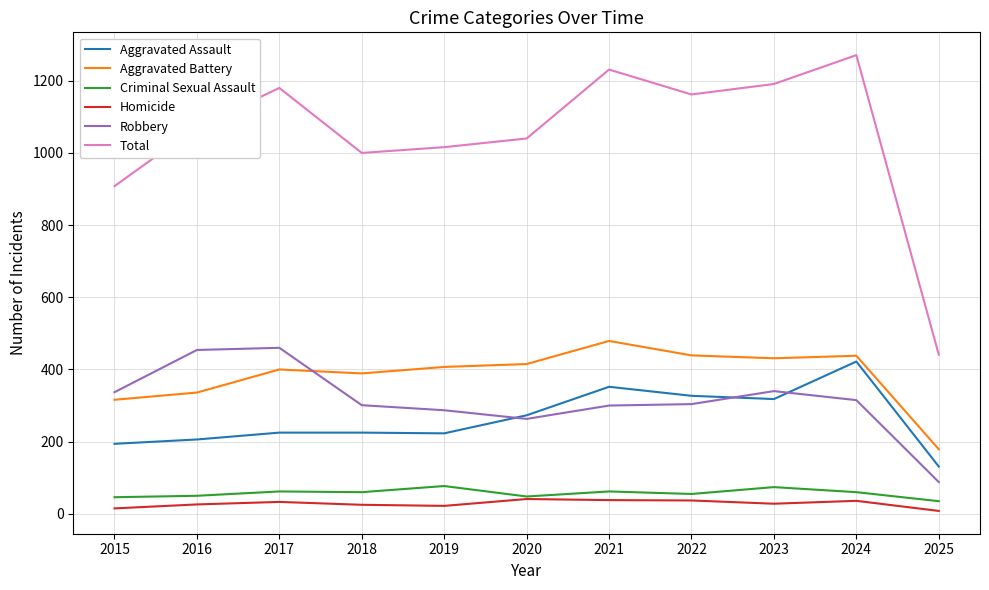

What is the approximate value of Aggravated Battery at 2025?

179